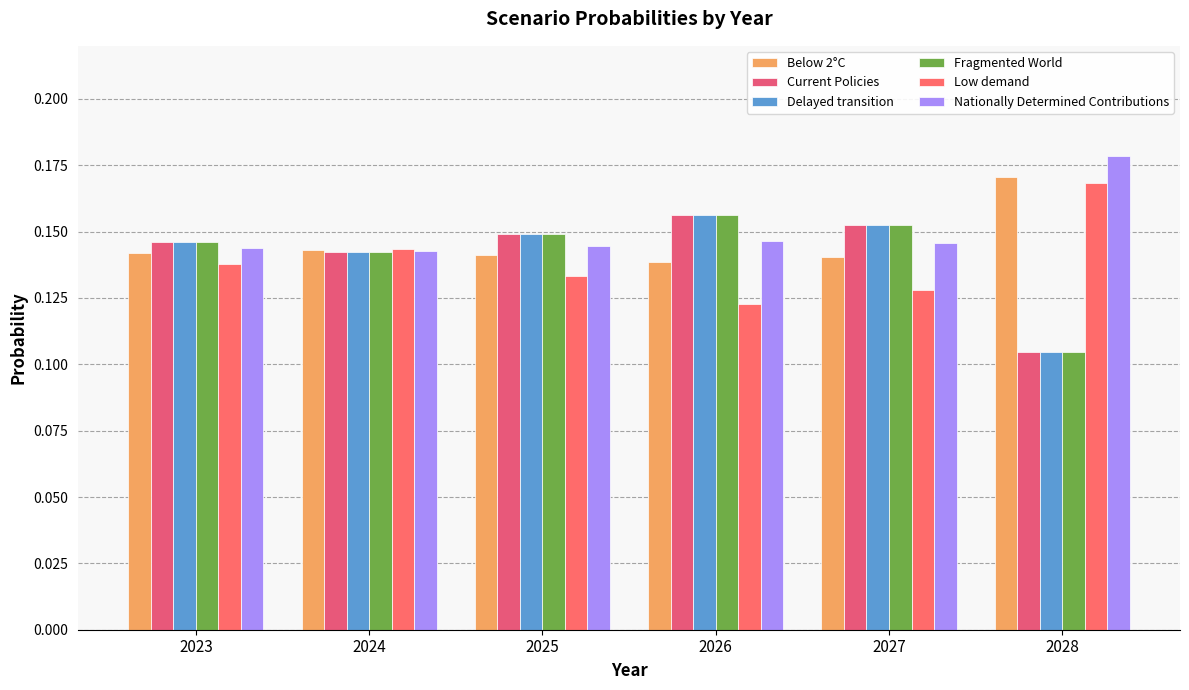

At which label does Below 2°C reach its peak?

2028